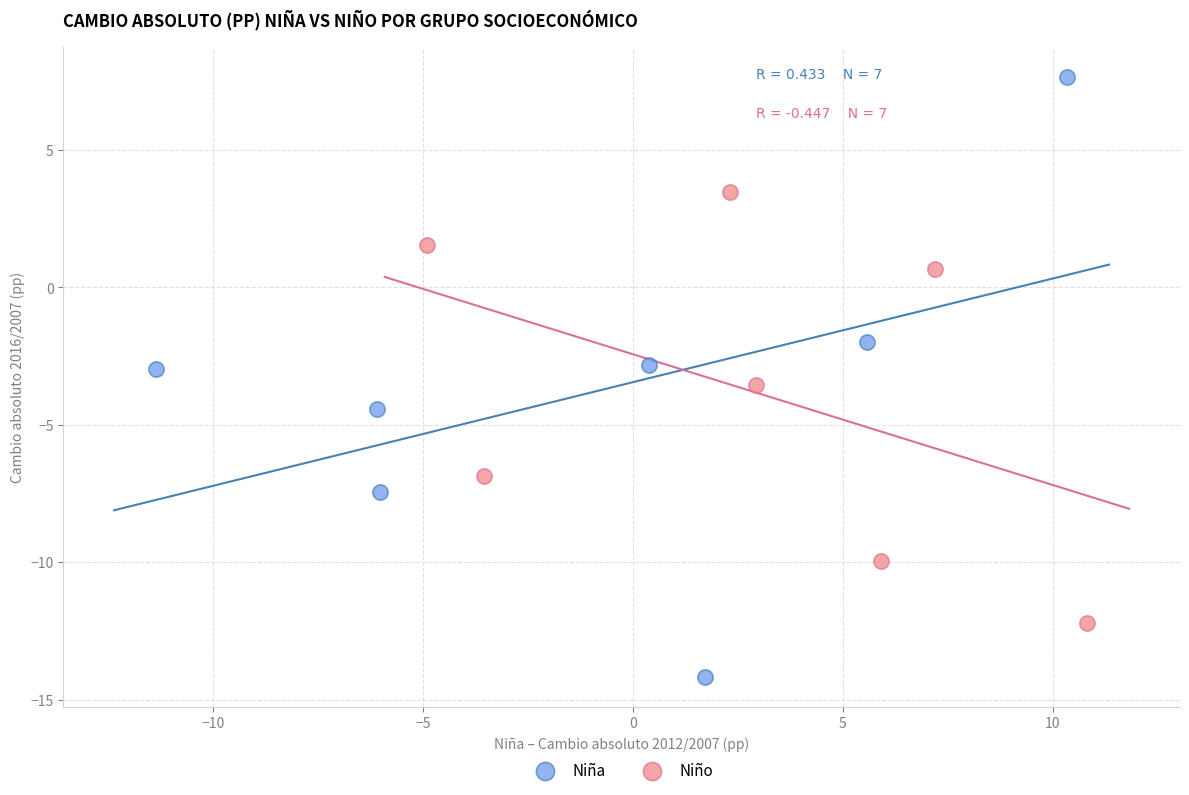

Which series reaches the maximum Y coordinate?

Niña